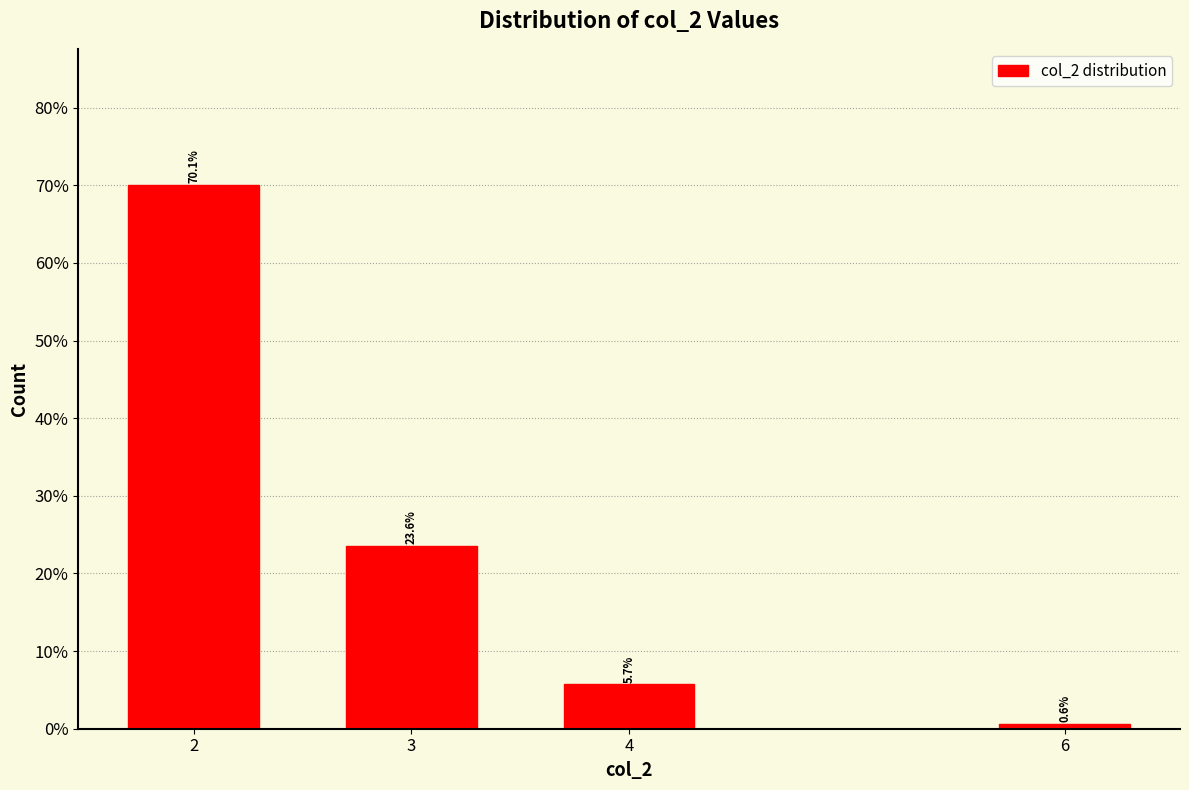

Are the bars horizontal?

No